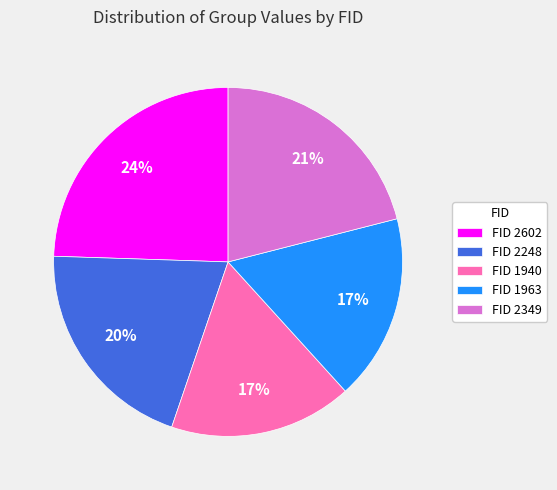

Does any single category account for the majority?

No